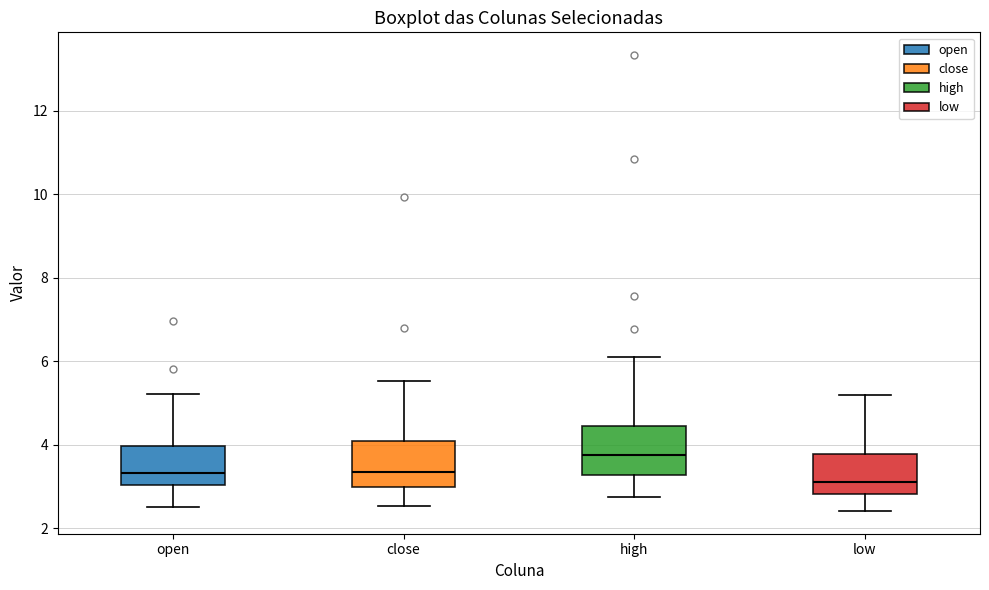

Which box's median line is the highest?

high